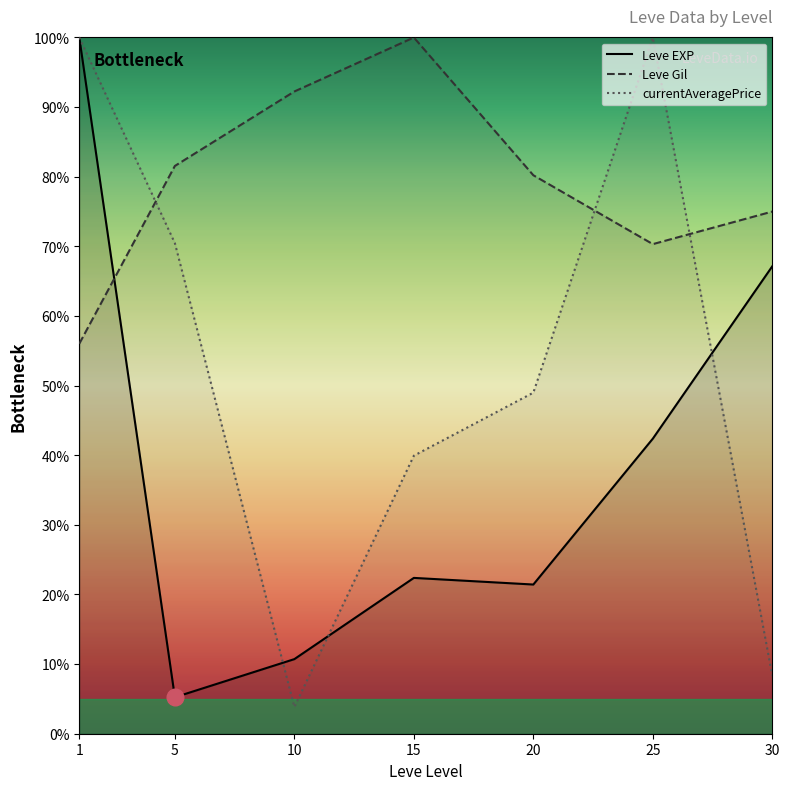

What is the total value across all series at 30?

150.5